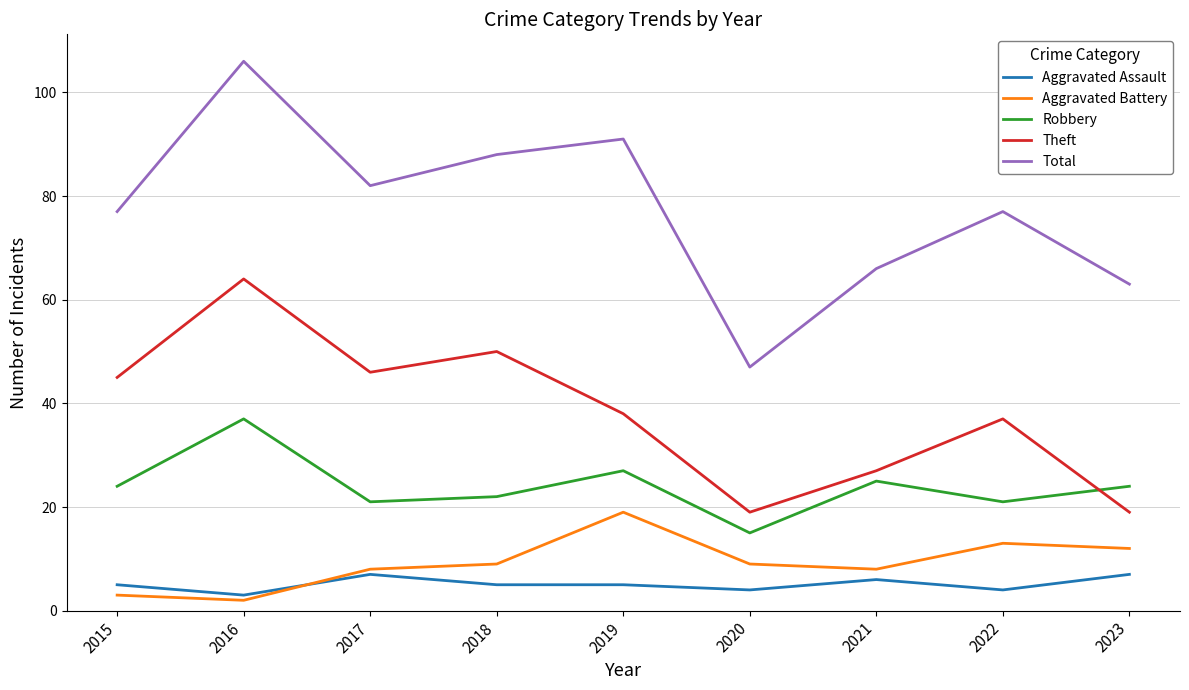

What is the maximum value for Aggravated Battery?

19